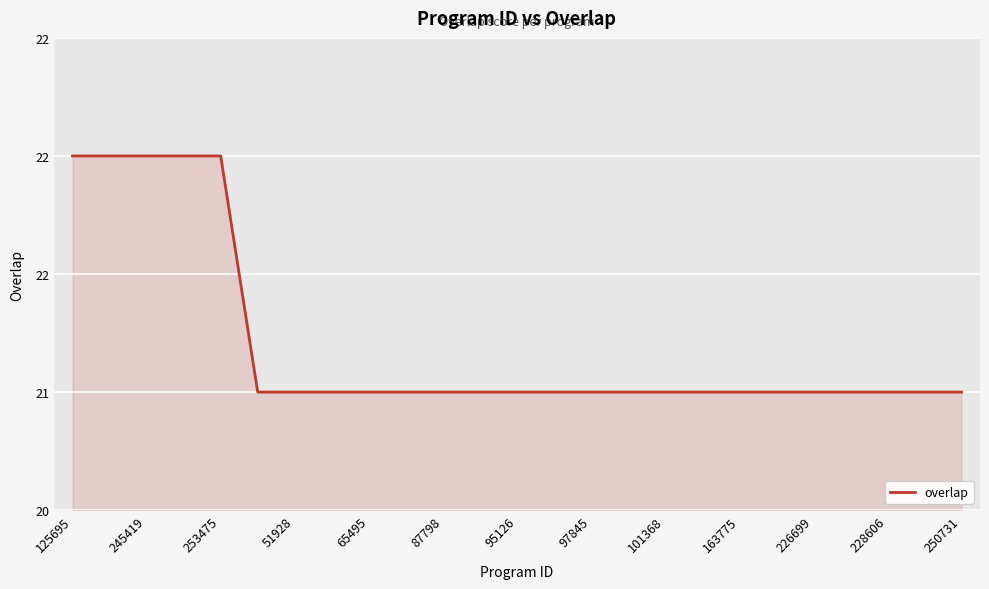

Does the chart display data point markers on the line(s)?

No